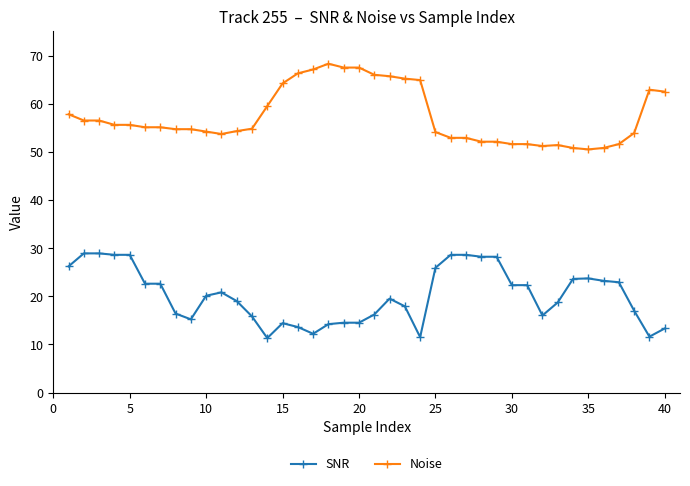

What is the value of the SNR point at the 11th from the left?

20.8